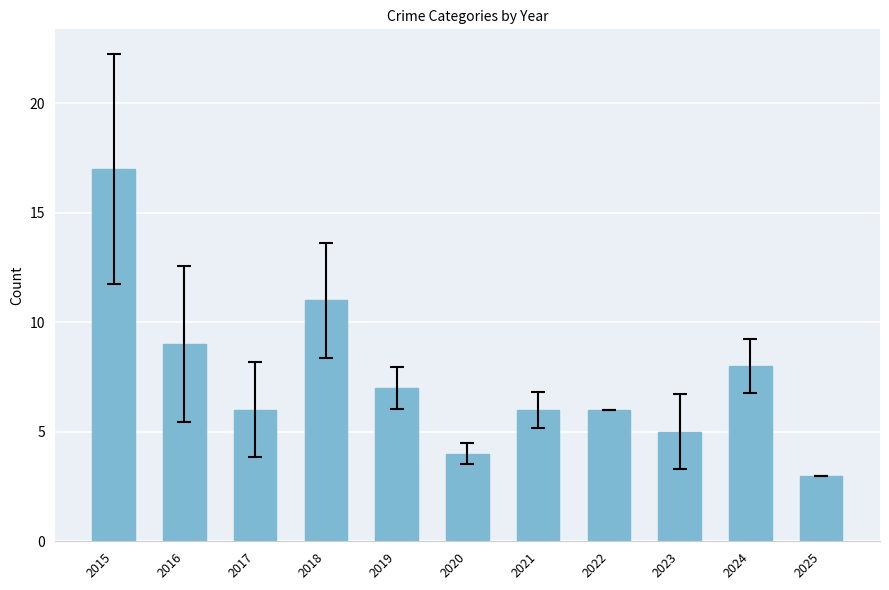

Reading right to left, transcribe all the data shown in this chart.

2025=3	2024=8	2023=5	2022=6	2021=6	2020=4	2019=7	2018=11	2017=6	2016=9	2015=17